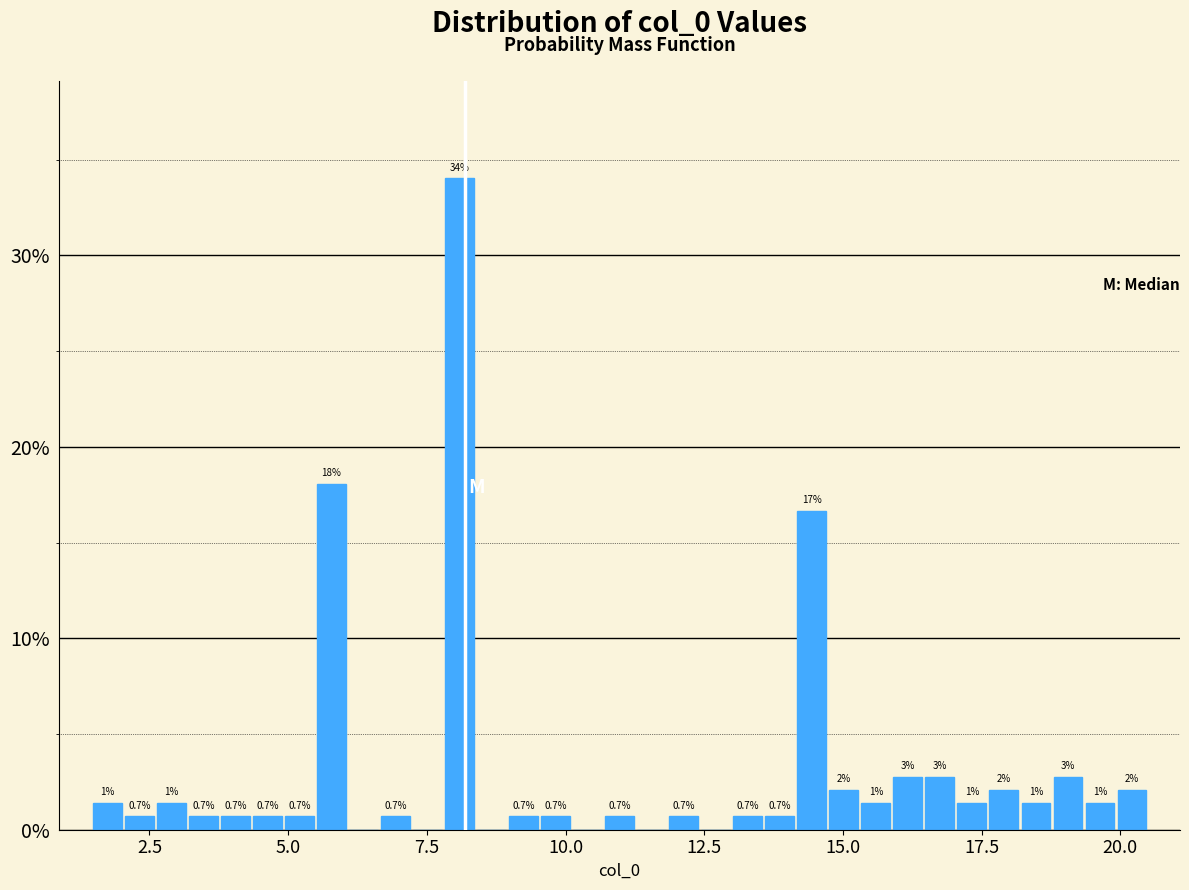

Read against the x-axis, roughly where is the centre of the tallest bar?

8.0